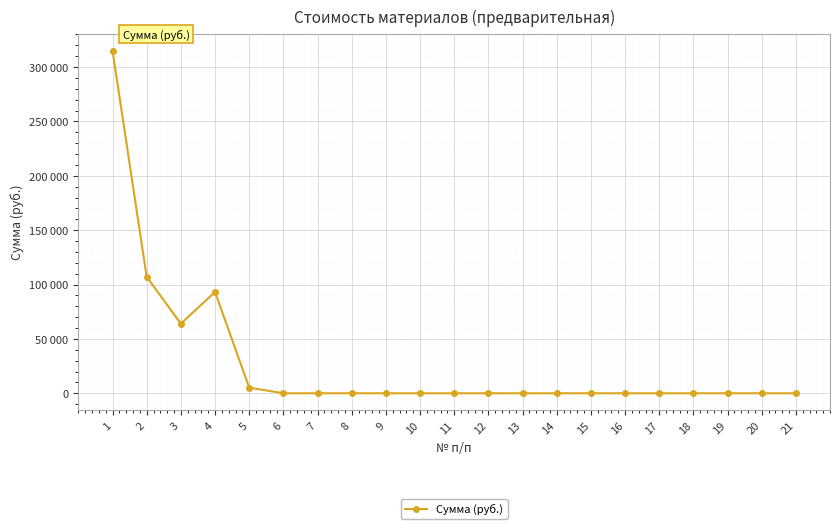

What is the sum of all values?

584480